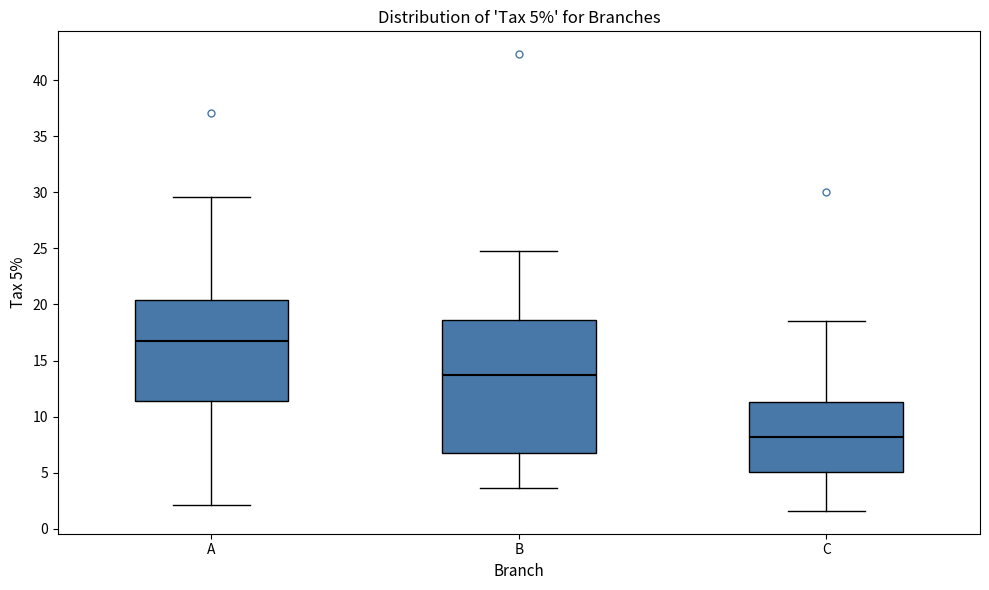

Which box has the lowest median line?

C